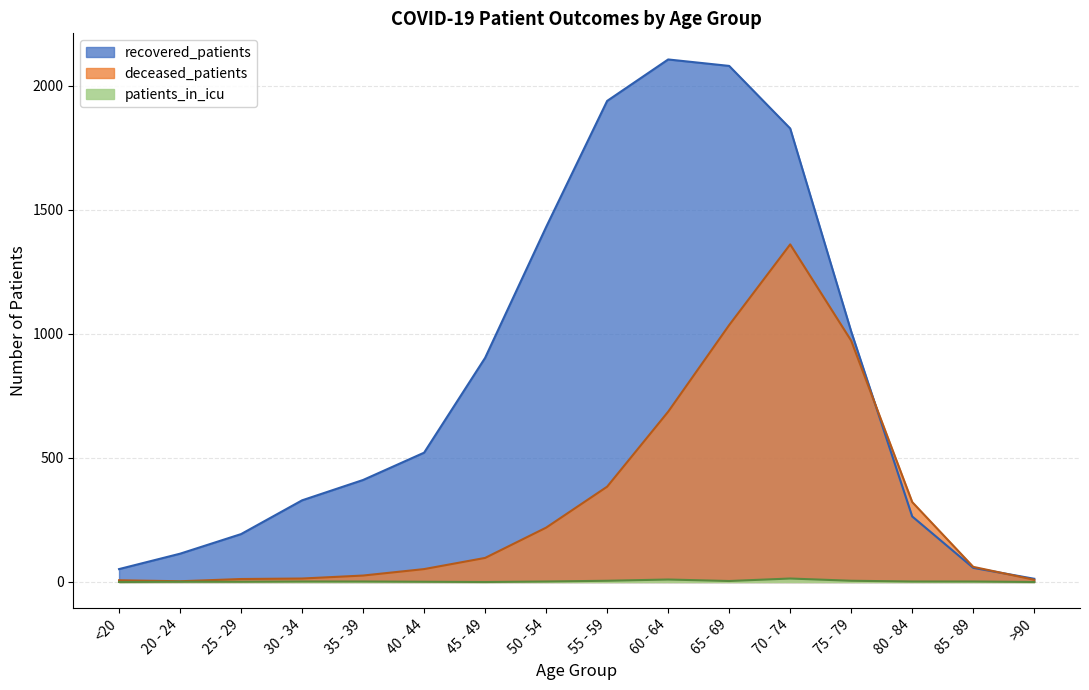

Which category has the lowest value across all series?

<20